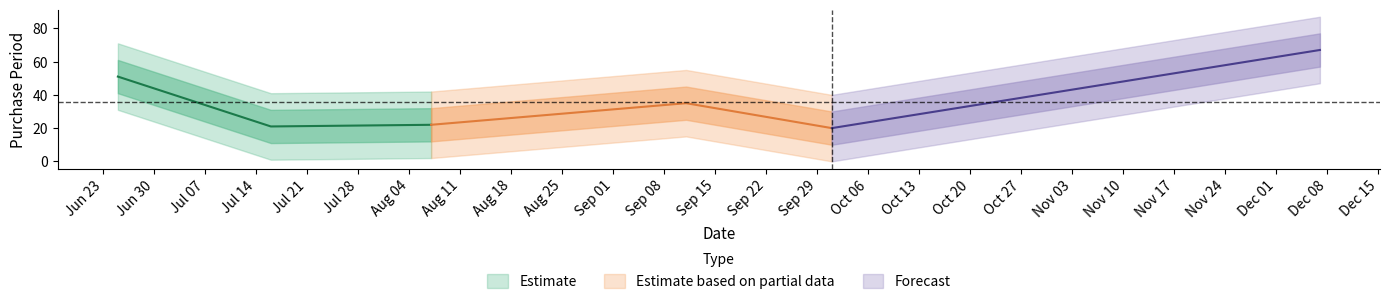

What is the label of the 2nd point from the right?

2015-10-01